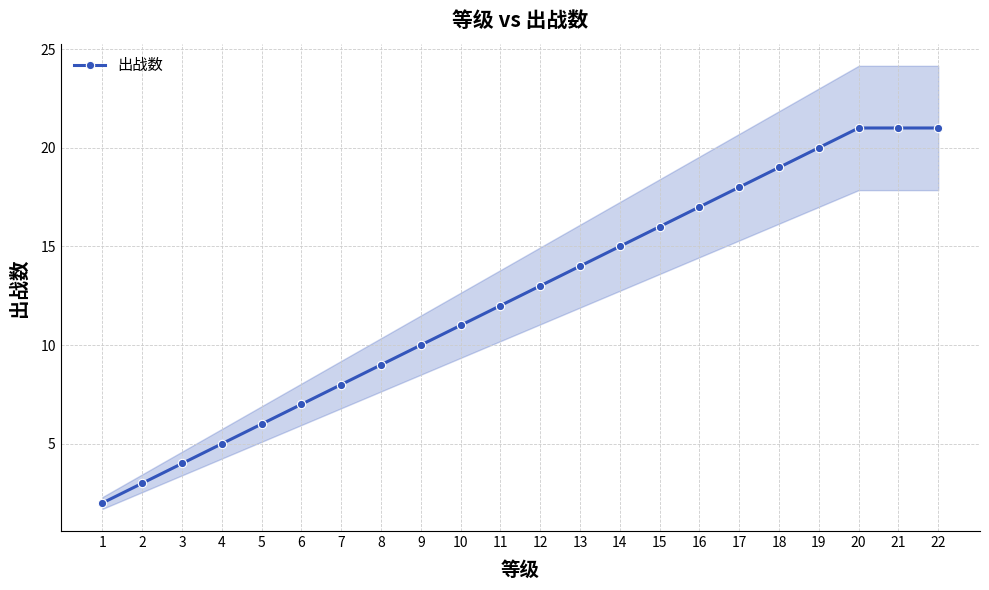

What is the difference between the values at 16 and 4?

12